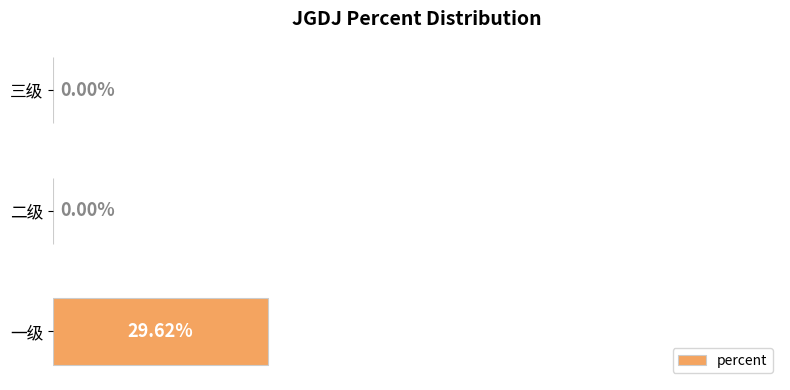

Which label corresponds to the largest value in the chart?

一级